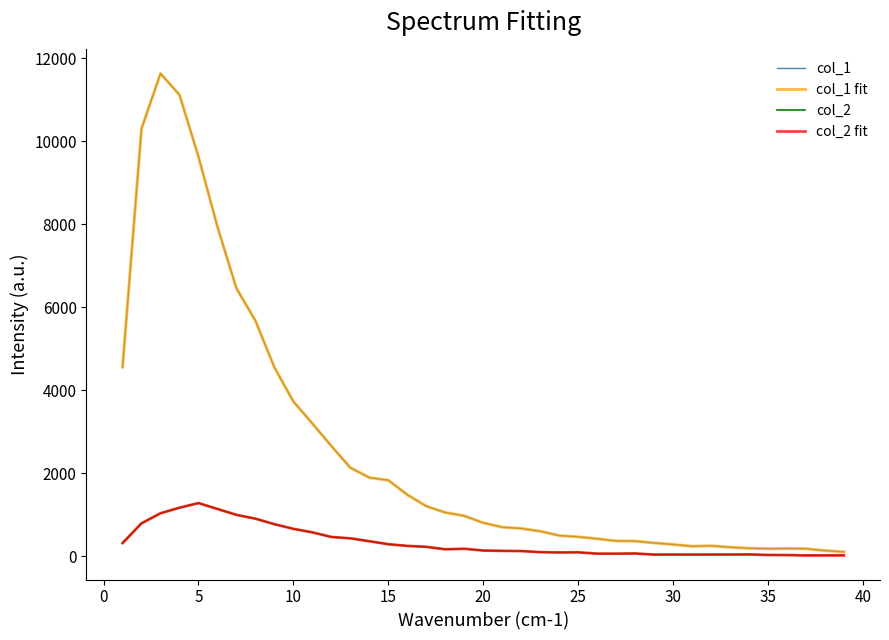

Does the chart display data point markers on the line(s)?

No